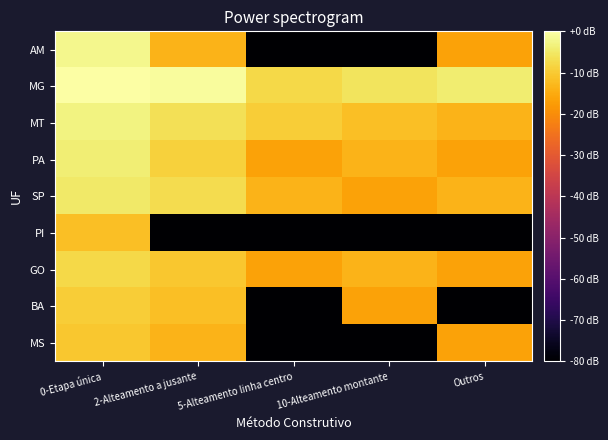

Reading left to right, extract all data points from this chart.

AM: 0-Etapa única=-2.1	2-Alteamento a jusante=-13.5	5-Alteamento linha centro=-80.0	10-Alteamento montante=-80.0	Outros=-16.5
MG: 0-Etapa única=0.0	2-Alteamento a jusante=-0.7	5-Alteamento linha centro=-7.5	10-Alteamento montante=-5.7	Outros=-4.2
MT: 0-Etapa única=-3.1	2-Alteamento a jusante=-6.5	5-Alteamento linha centro=-9.5	10-Alteamento montante=-11.8	Outros=-13.5
PA: 0-Etapa única=-4.0	2-Alteamento a jusante=-8.8	5-Alteamento linha centro=-16.5	10-Alteamento montante=-13.5	Outros=-16.5
SP: 0-Etapa única=-4.8	2-Alteamento a jusante=-7.0	5-Alteamento linha centro=-13.5	10-Alteamento montante=-16.5	Outros=-13.5
PI: 0-Etapa única=-11.8	2-Alteamento a jusante=-80.0	5-Alteamento linha centro=-80.0	10-Alteamento montante=-80.0	Outros=-80.0
GO: 0-Etapa única=-7.5	2-Alteamento a jusante=-10.5	5-Alteamento linha centro=-16.5	10-Alteamento montante=-13.5	Outros=-16.5
BA: 0-Etapa única=-9.5	2-Alteamento a jusante=-11.8	5-Alteamento linha centro=-80.0	10-Alteamento montante=-16.5	Outros=-80.0
MS: 0-Etapa única=-10.5	2-Alteamento a jusante=-13.5	5-Alteamento linha centro=-80.0	10-Alteamento montante=-80.0	Outros=-16.5